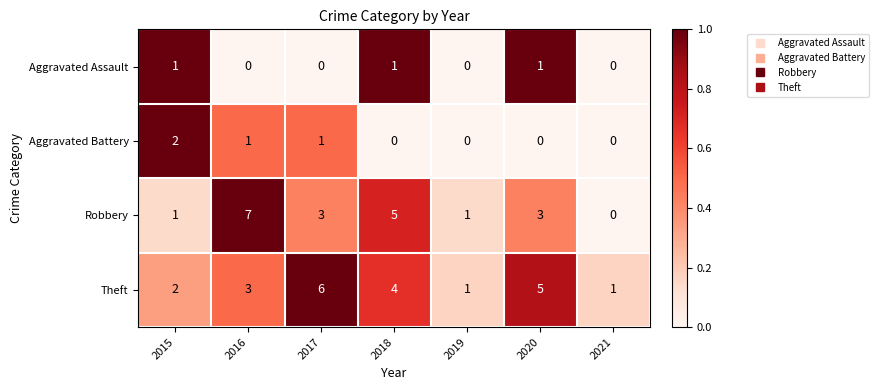

Which category has the highest value across all series?

2016